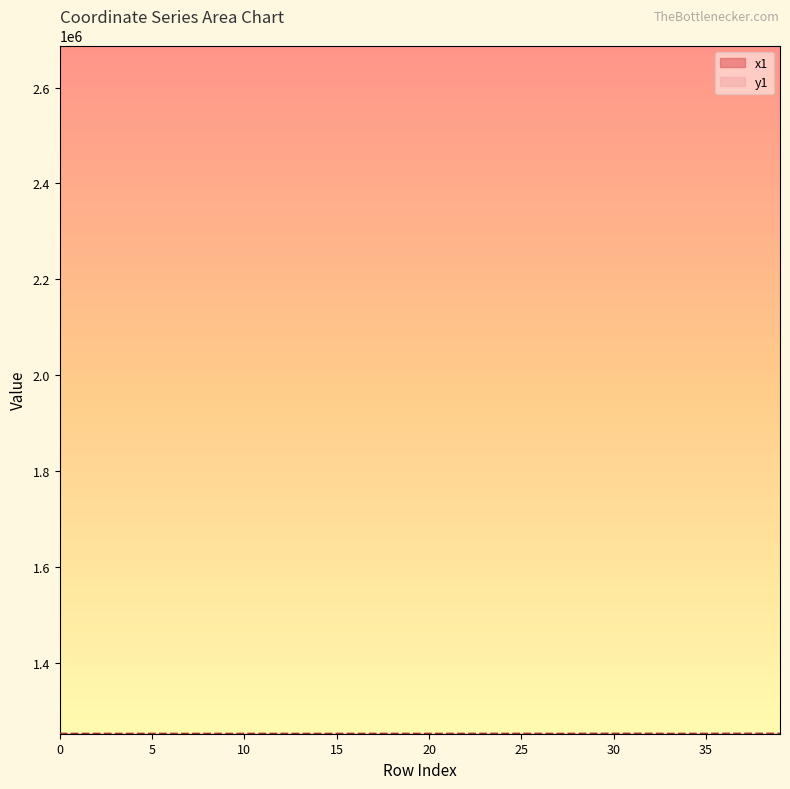

Reading left to right, list all the values displayed in this chart.

x1: 0=2687695.7	1=2687699.1	2=2687693.8	3=2687722.2	4=2687698.8	5=2687689.4	6=2687722.2	7=2687658.9	8=2687672.1	9=2687775.5	10=2687625.3	11=2687666.2	12=2687672.9	13=2687775.5	14=2687619.6	15=2687637.1	16=2687637.1	17=2687483.5	18=2687485.1	19=2687485.1	20=2687509.4	21=2687509.1	22=2687544.3	23=2687512.3	24=2687509.1	25=2687544.3	26=2687512.3	27=2687496.5	28=2687868.3	29=2687857.5	30=2687847.2	31=2687828.8	32=2687807.2	33=2687800.5	34=2687796.2	35=2687796.0	36=2687792.7	37=2687783.3	38=2687760.4	39=2687789.0
y1: 0=1252132.0	1=1252111.2	2=1252138.8	3=1252097.4	4=1252099.3	5=1252153.0	6=1252097.4	7=1252102.6	8=1252157.1	9=1252092.9	10=1252105.0	11=1252155.8	12=1252130.5	13=1252092.9	14=1252105.4	15=1252163.3	16=1252163.3	17=1252155.7	18=1252155.8	19=1252155.8	20=1252156.9	21=1252155.0	22=1252172.0	23=1252189.0	24=1252155.0	25=1252172.0	26=1252189.0	27=1252096.5	28=1252232.3	29=1252254.1	30=1252260.5	31=1252271.7	32=1252280.4	33=1252114.7	34=1252136.5	35=1252148.0	36=1252284.6	37=1252266.9	38=1252293.4	39=1252236.9